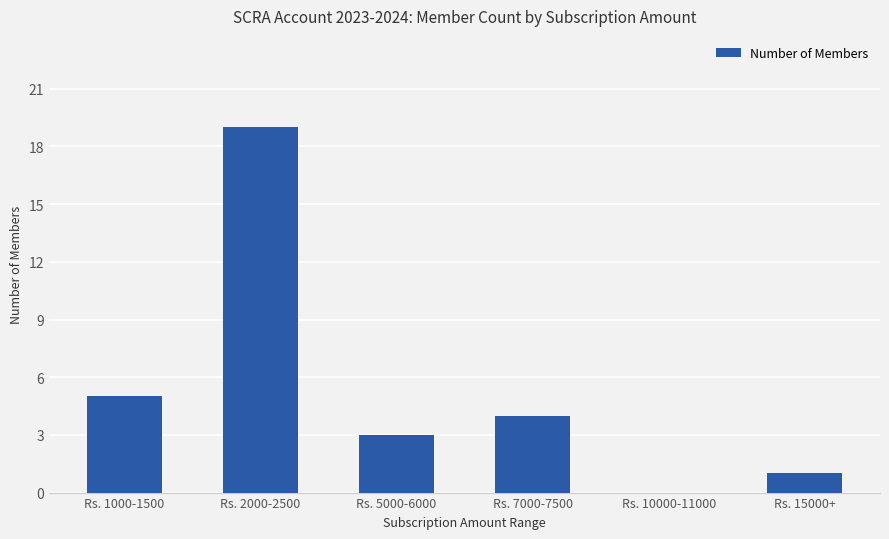

What is the maximum value shown in the chart?

19